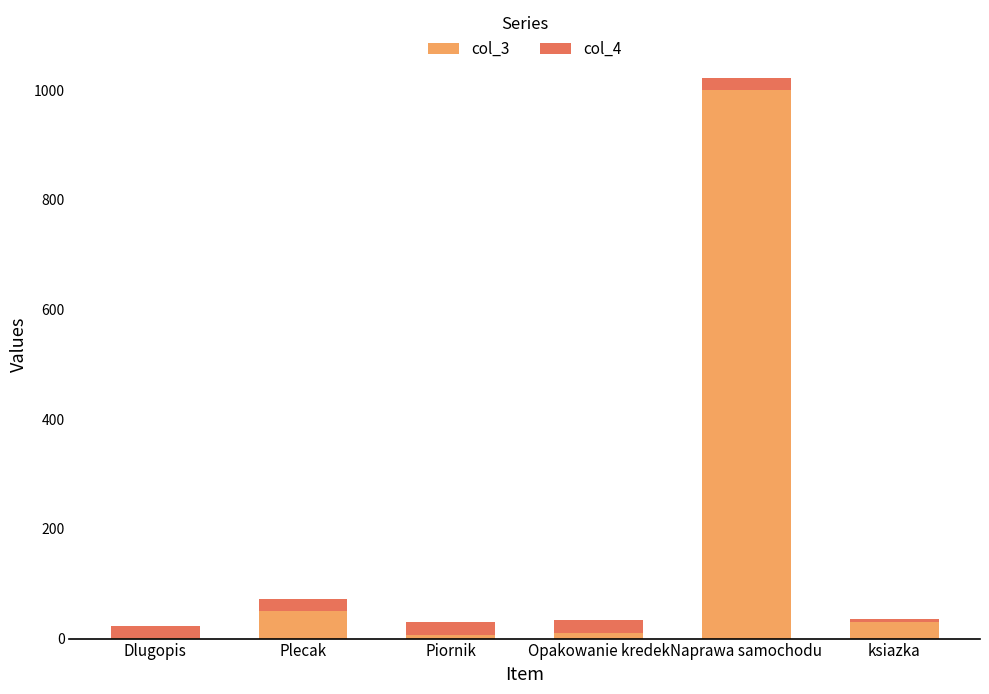

What is the highest value of the col_3 series?

1000.0